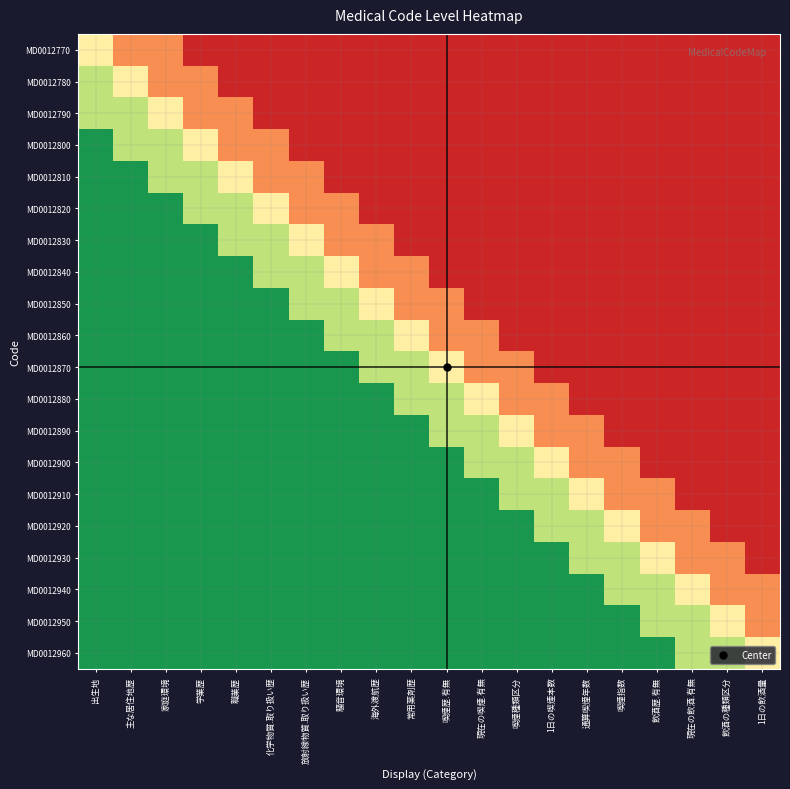

What is the maximum value shown in the chart?

0.9